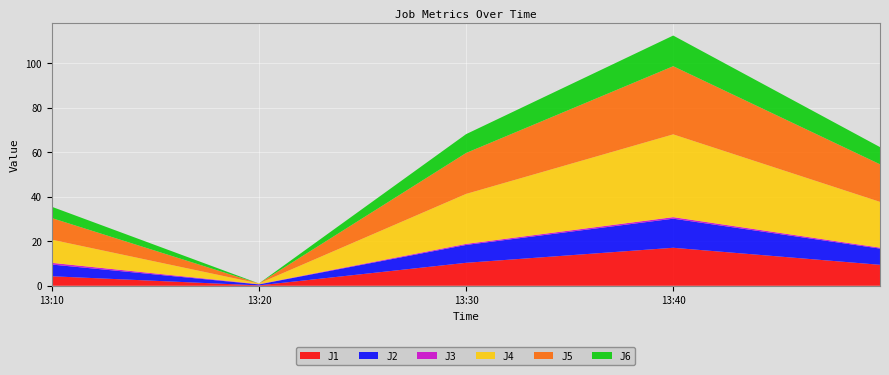

Reading left to right, list all the values displayed in this chart.

J1: 2022-09-26 13:10:00=4.3	2022-09-26 13:20:00=0.2	2022-09-26 13:30:00=10.3	2022-09-26 13:40:00=17.1	2022-09-26 13:49:59=9.4
J2: 2022-09-26 13:10:00=5.3	2022-09-26 13:20:00=0.4	2022-09-26 13:30:00=8.0	2022-09-26 13:40:00=13.1	2022-09-26 13:49:59=7.3
J3: 2022-09-26 13:10:00=0.8	2022-09-26 13:20:00=0.1	2022-09-26 13:30:00=0.5	2022-09-26 13:40:00=0.7	2022-09-26 13:49:59=0.4
J4: 2022-09-26 13:10:00=10.4	2022-09-26 13:20:00=0.3	2022-09-26 13:30:00=22.5	2022-09-26 13:40:00=37.2	2022-09-26 13:49:59=20.6
J5: 2022-09-26 13:10:00=9.7	2022-09-26 13:20:00=0.0	2022-09-26 13:30:00=18.4	2022-09-26 13:40:00=30.6	2022-09-26 13:49:59=16.9
J6: 2022-09-26 13:10:00=5.1	2022-09-26 13:20:00=0.0	2022-09-26 13:30:00=8.5	2022-09-26 13:40:00=13.8	2022-09-26 13:49:59=7.7